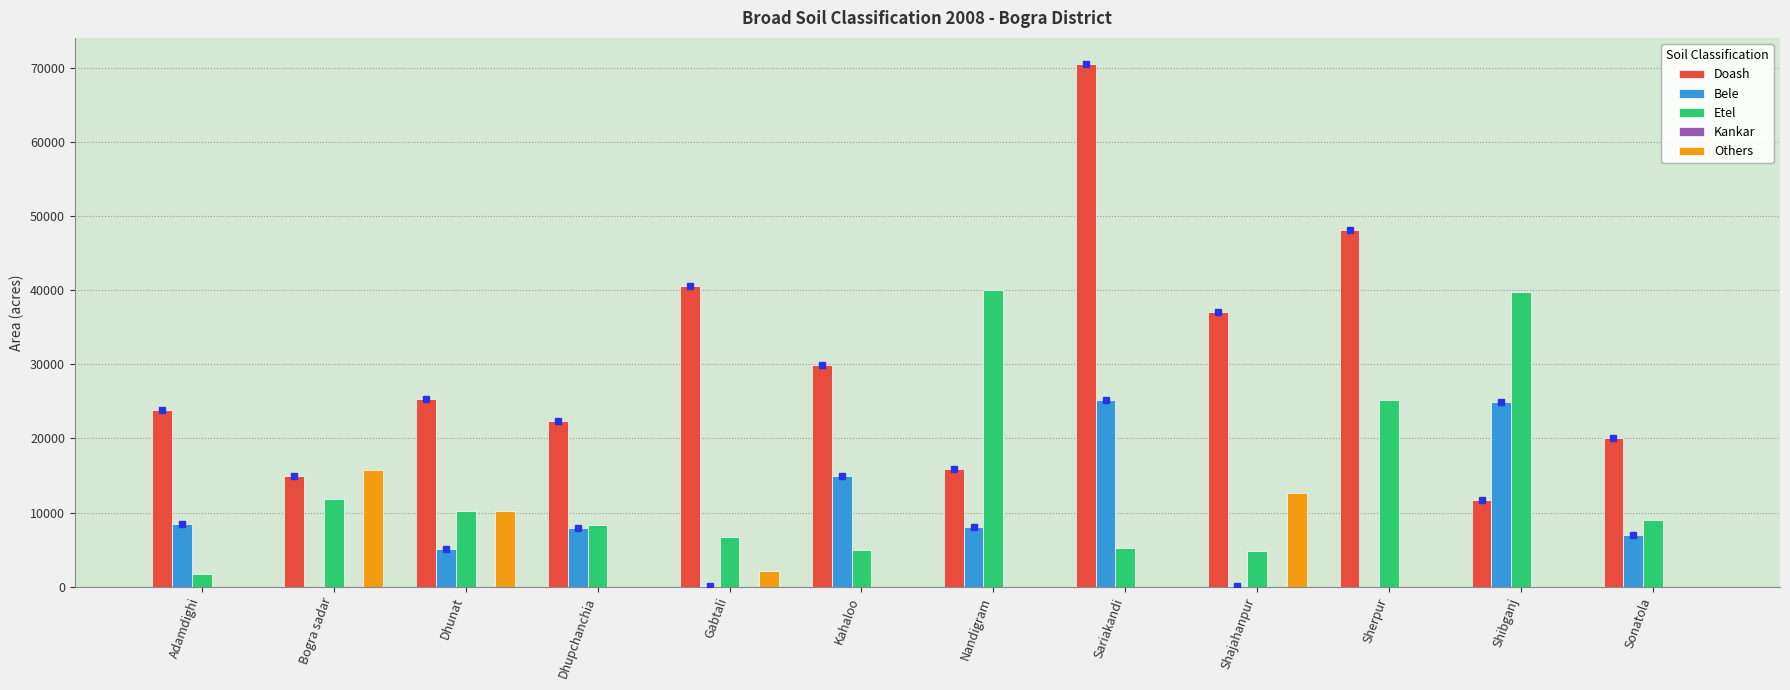

What is the sum of all Bele values?

101776